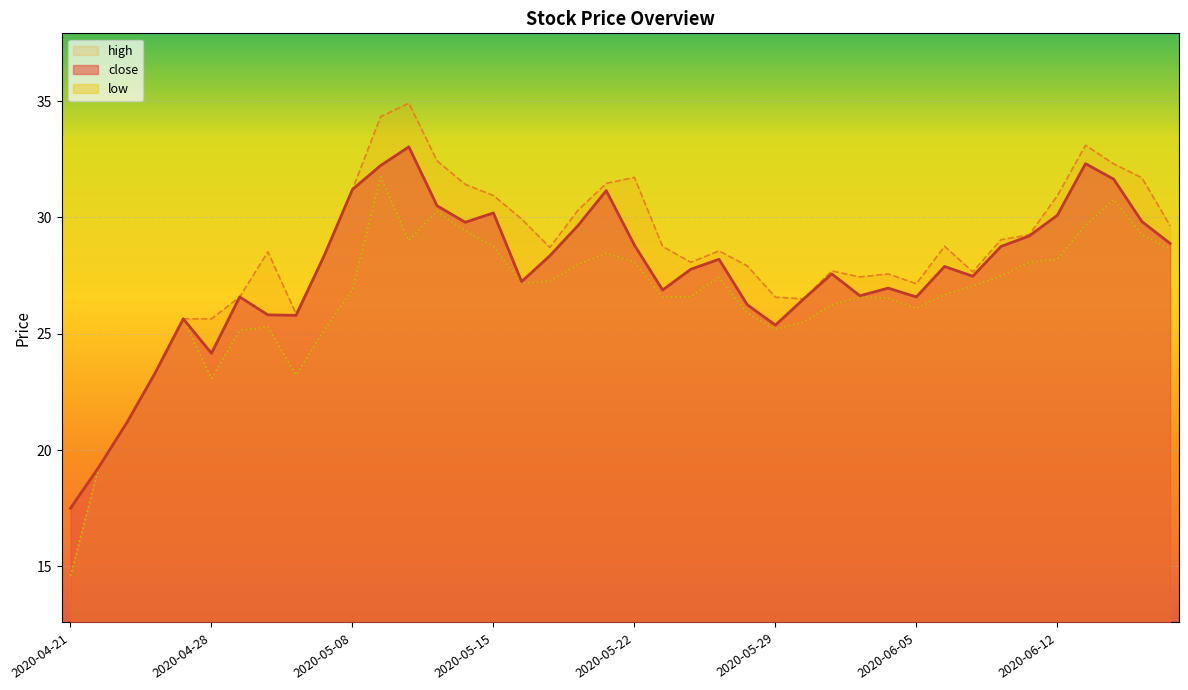

True or false: close has a value of 31.2 at 2020-05-08.

True